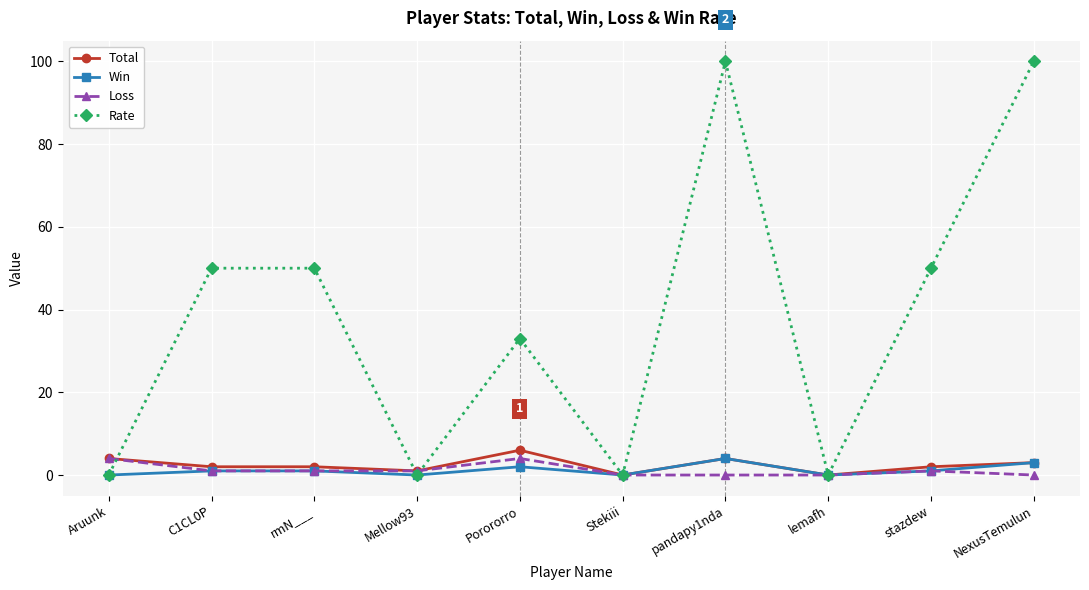

Which series has the widest spread of values?

Rate